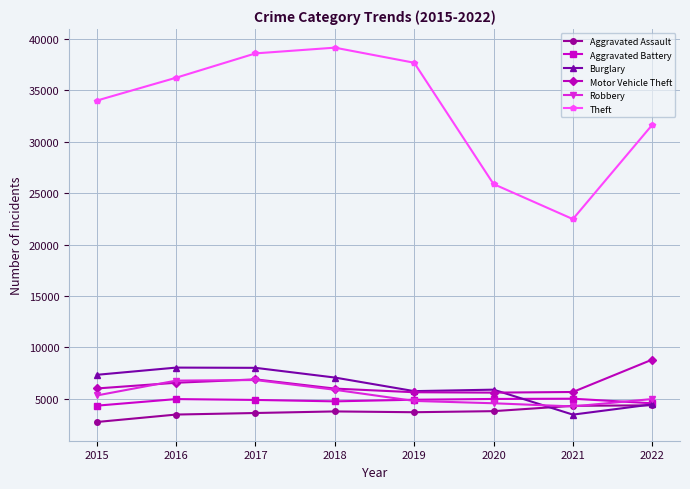

At which category does the chart reach its peak across all series?

2018